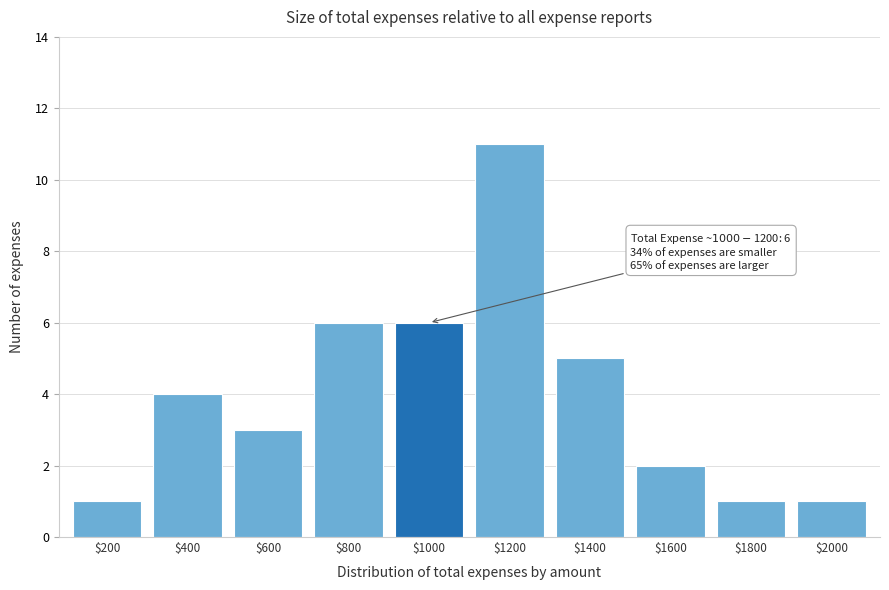

Reading right to left, extract all data points from this chart.

1	1	2	5	11	6	6	3	4	1